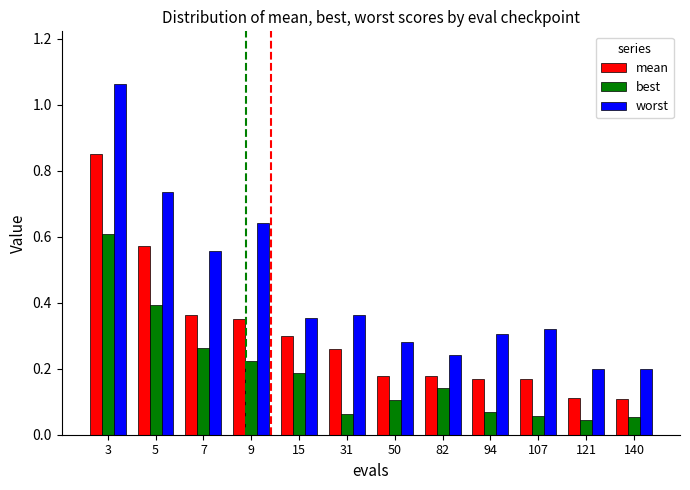

At which category is the sum across all series the highest?

3